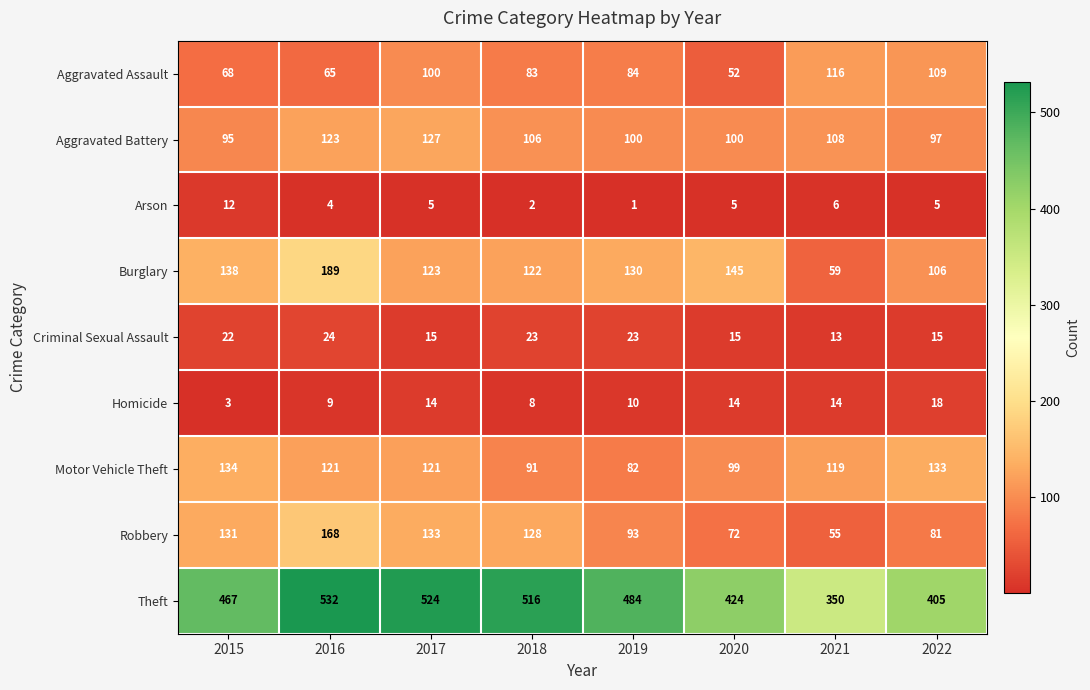

Read the Burglary value at 2015.

138